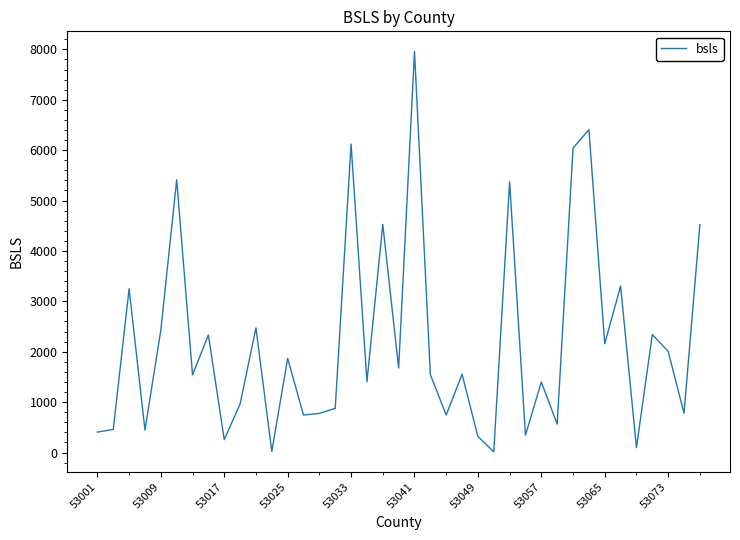

What is the maximum value shown in the chart?

7961